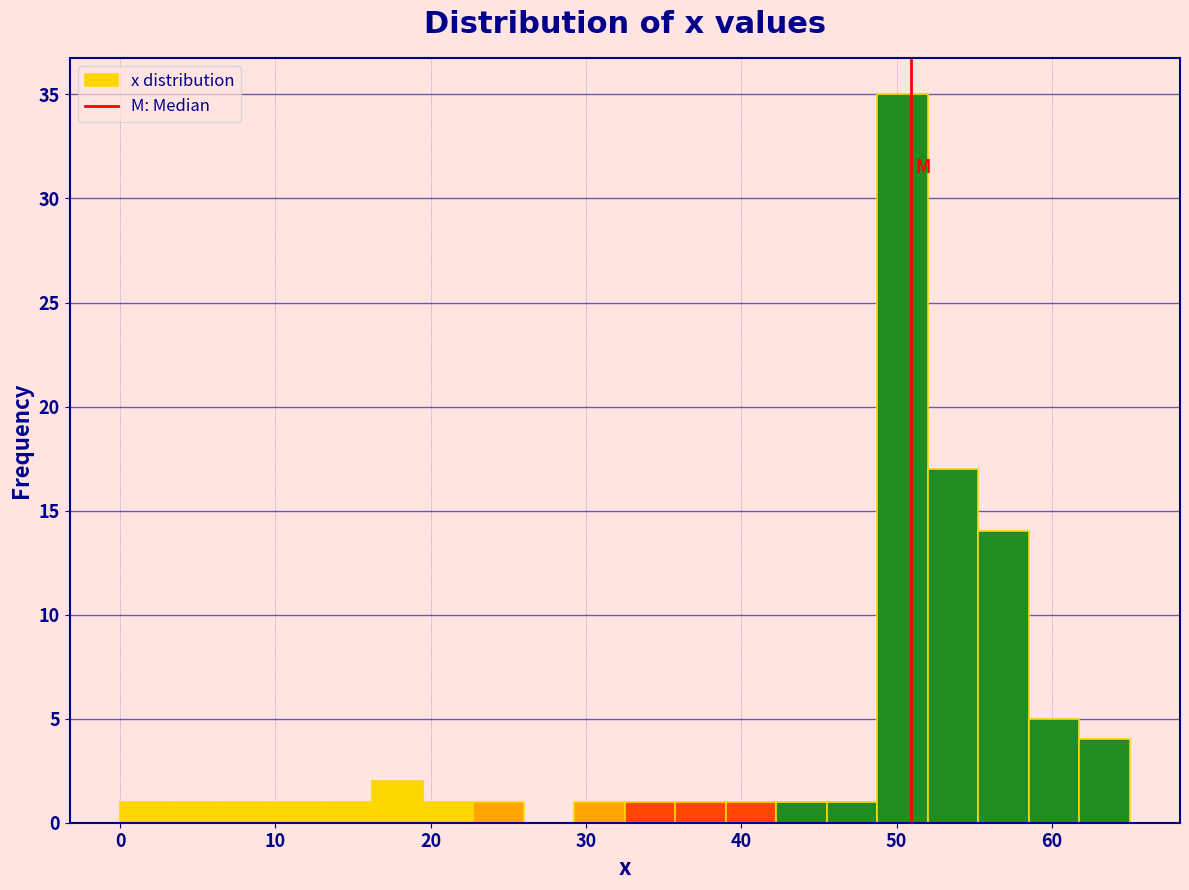

Read against the x-axis, roughly where is the centre of the tallest bar?

50